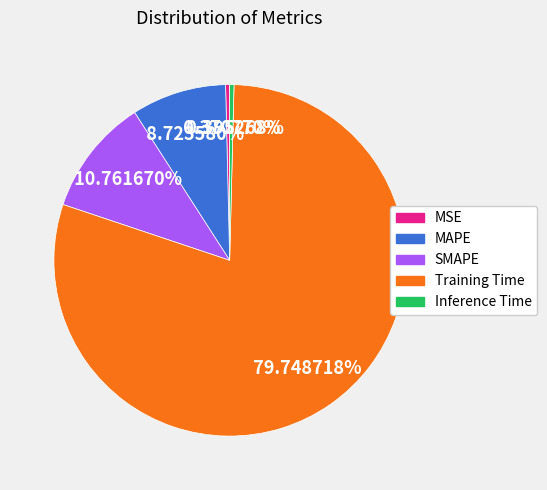

What percentage is NOT represented by MAPE?

91.3%